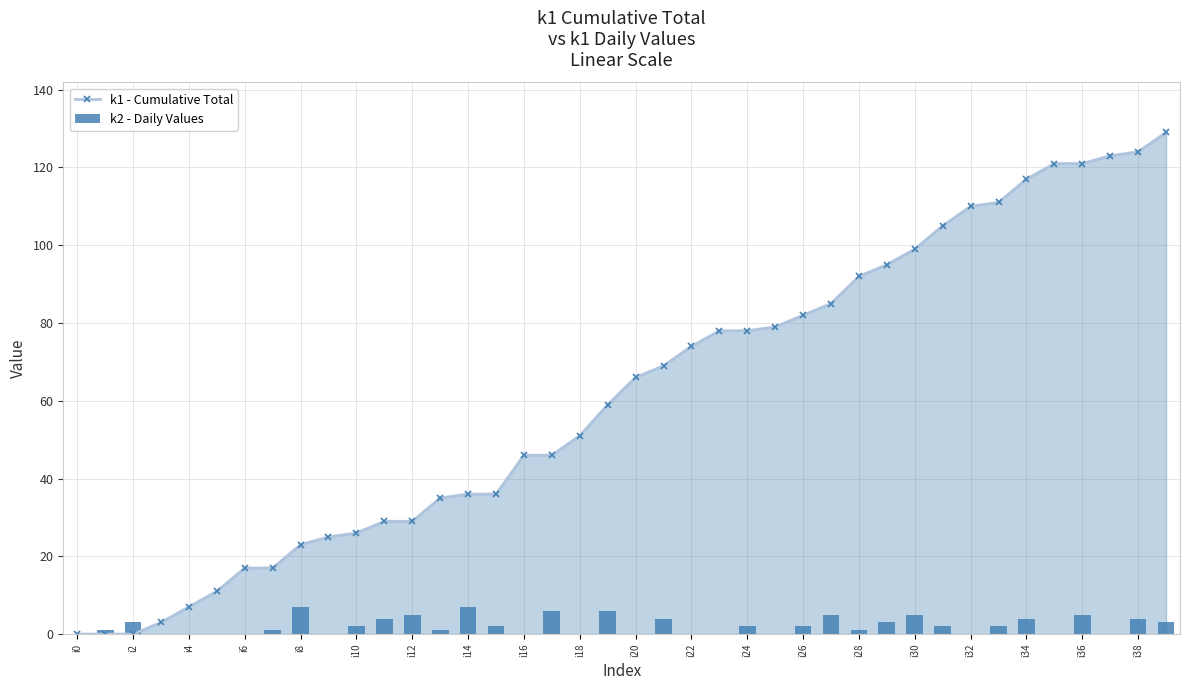

What is the spread (max minus min) of values at 23?

78